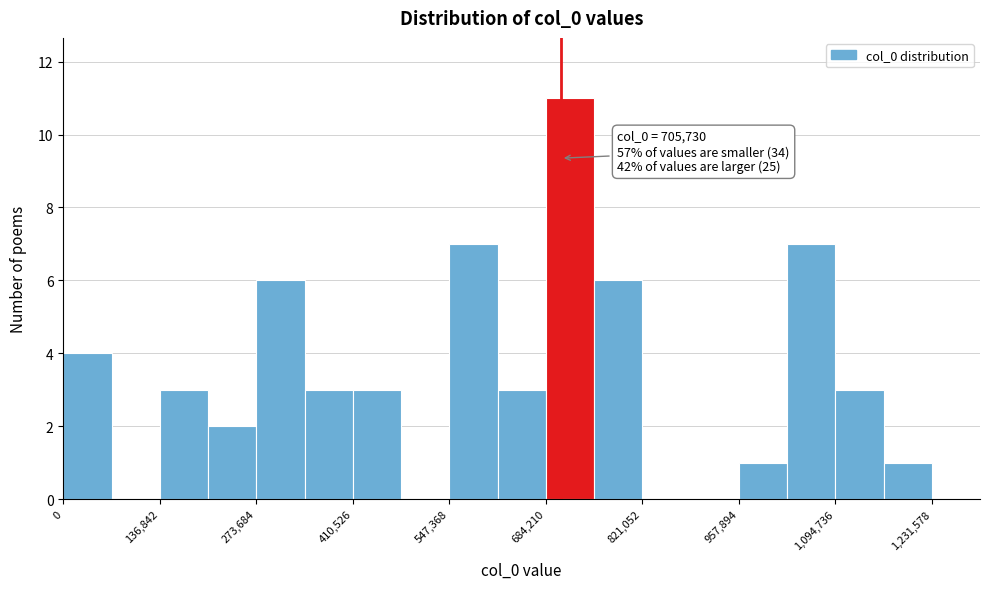

Around what value on the x-axis is the tallest bar? Give the approximate position of its centre, as read against the axis.

720000